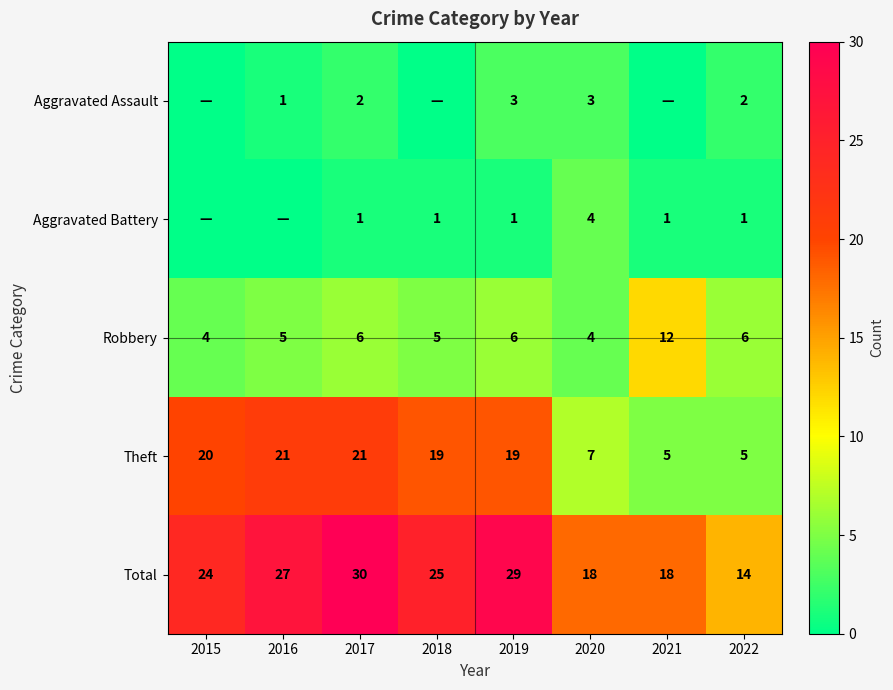

At which category does the chart reach its peak across all series?

2017